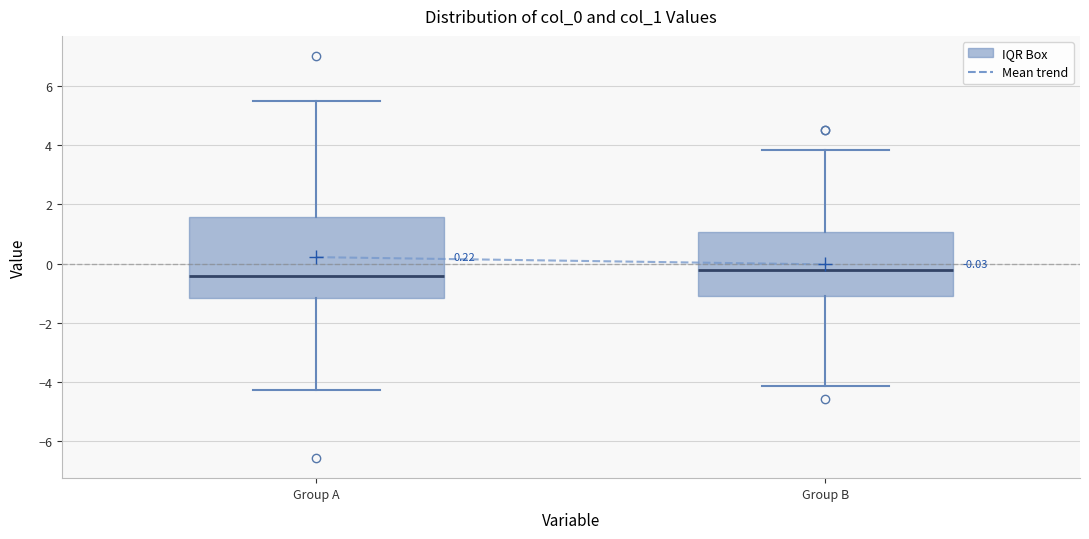

Comparing the boxes themselves (not the whiskers), which one is the tallest?

Group A